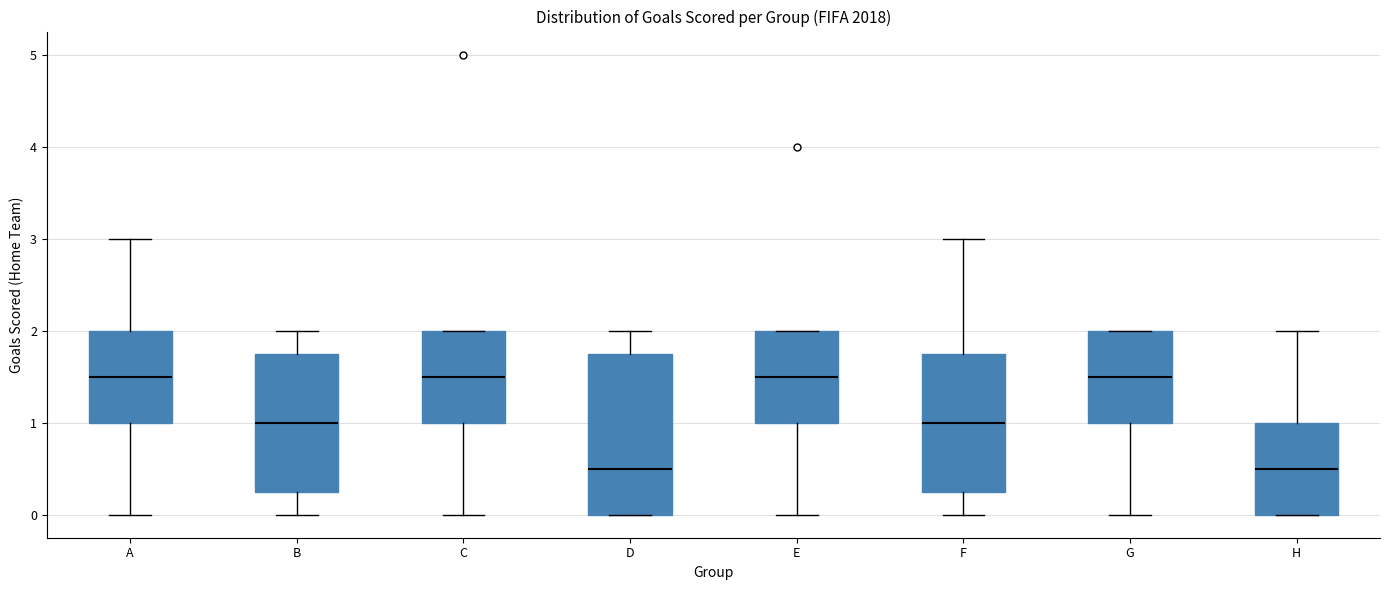

Comparing the boxes themselves (not the whiskers), which one is the tallest?

D